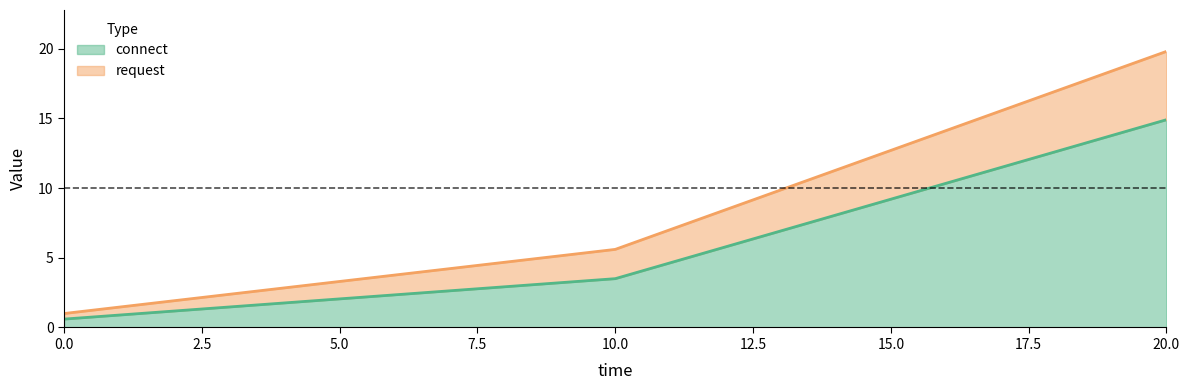

How many data points in connect are above 3?

2